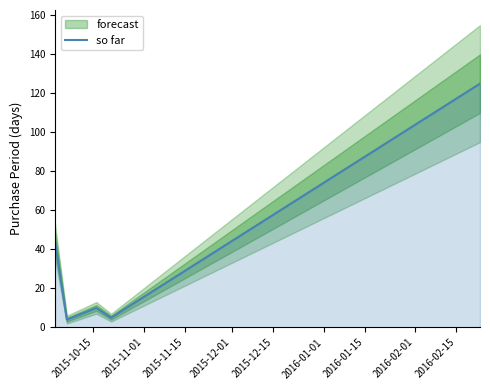

What is the maximum value for so far?

125